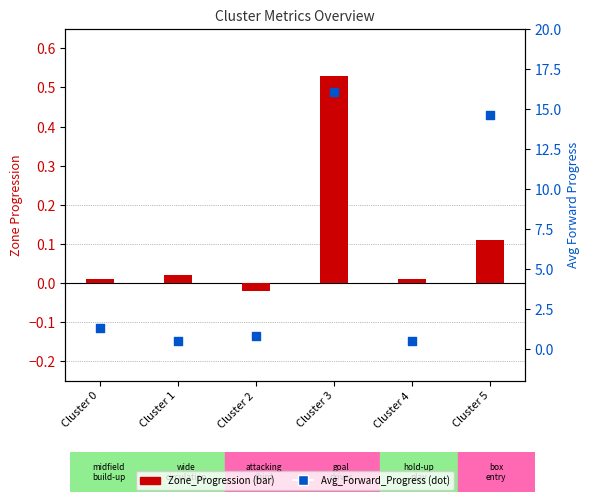

At how many categories does at least one series exceed 8?

2